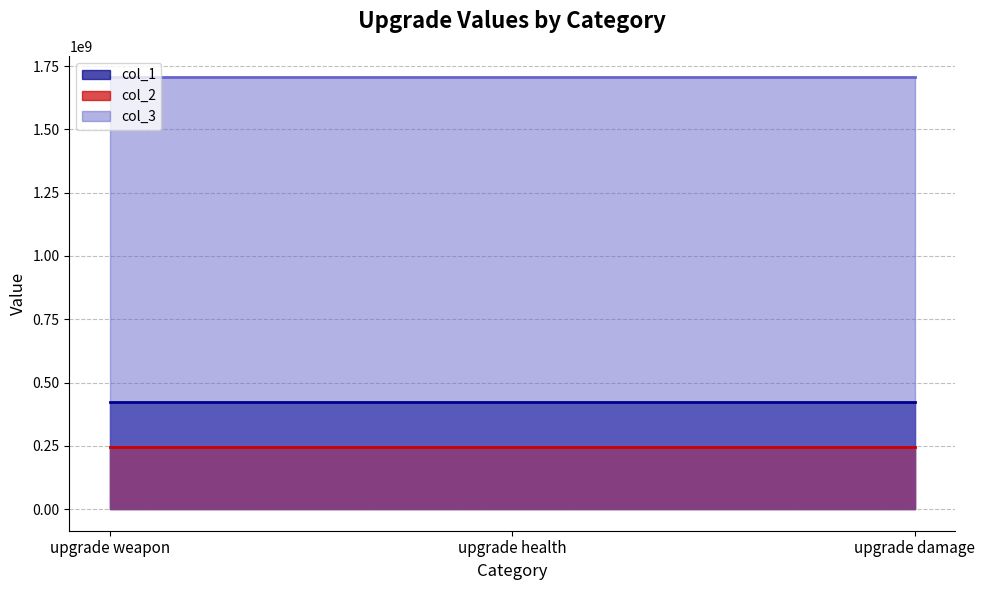

True or false: col_2 has a value of 246003550 at upgrade weapon.

True